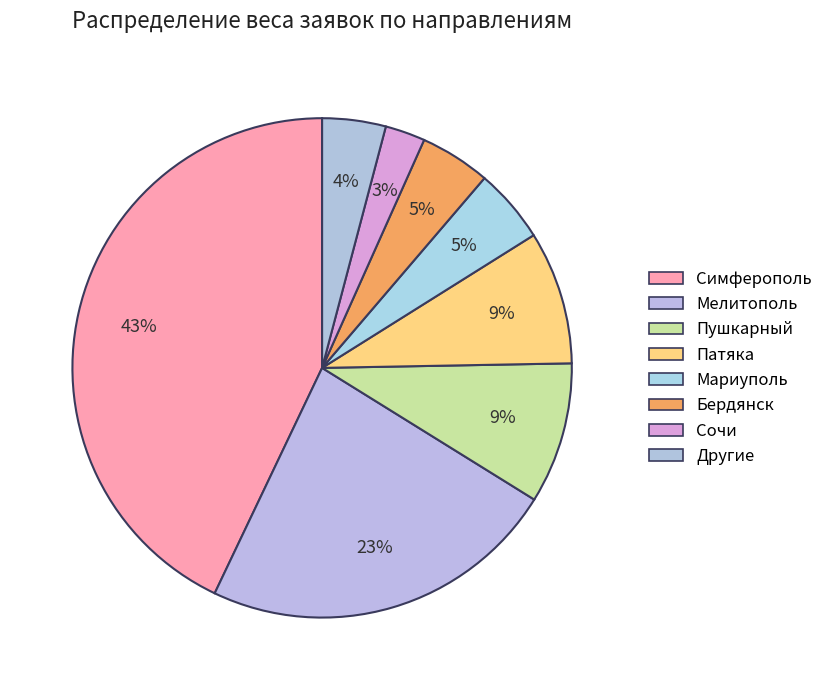

How many segments does this pie chart have?

8